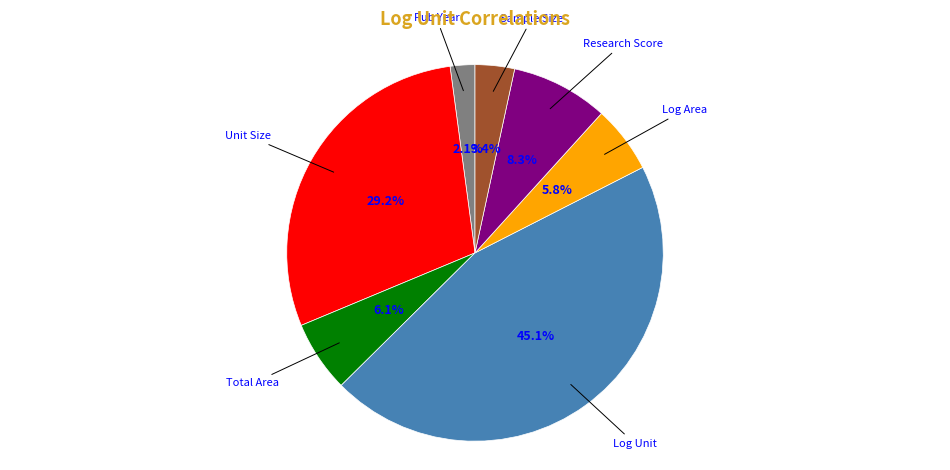

Count the number of slices in the pie.

7